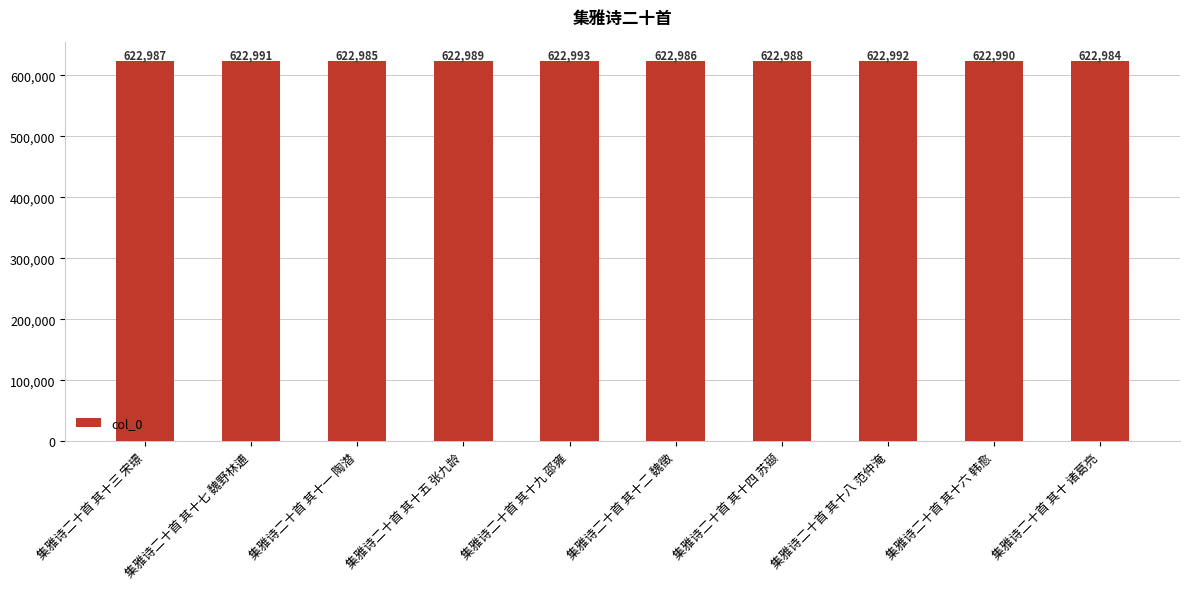

The chart shows a value of 1042010 at 集雅诗二十首 其十八 范仲淹. True or false?

False